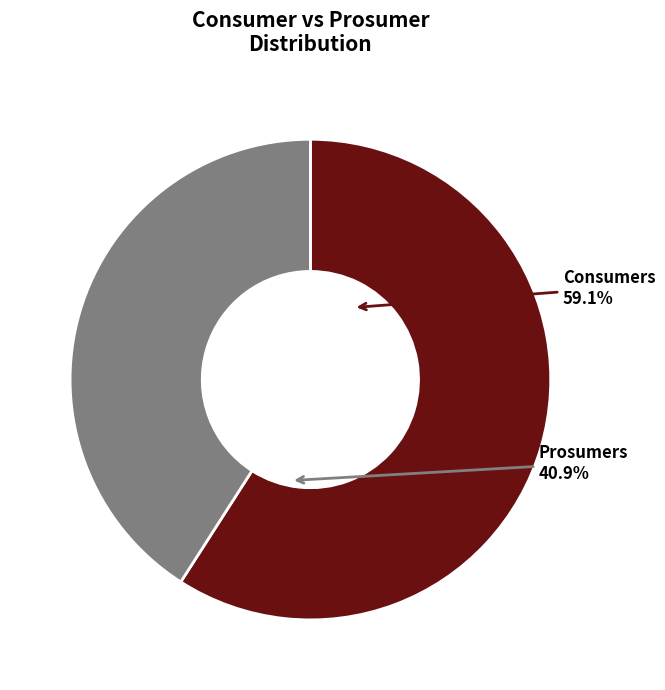

Is it true that Prosumers is 41% of the pie?

True